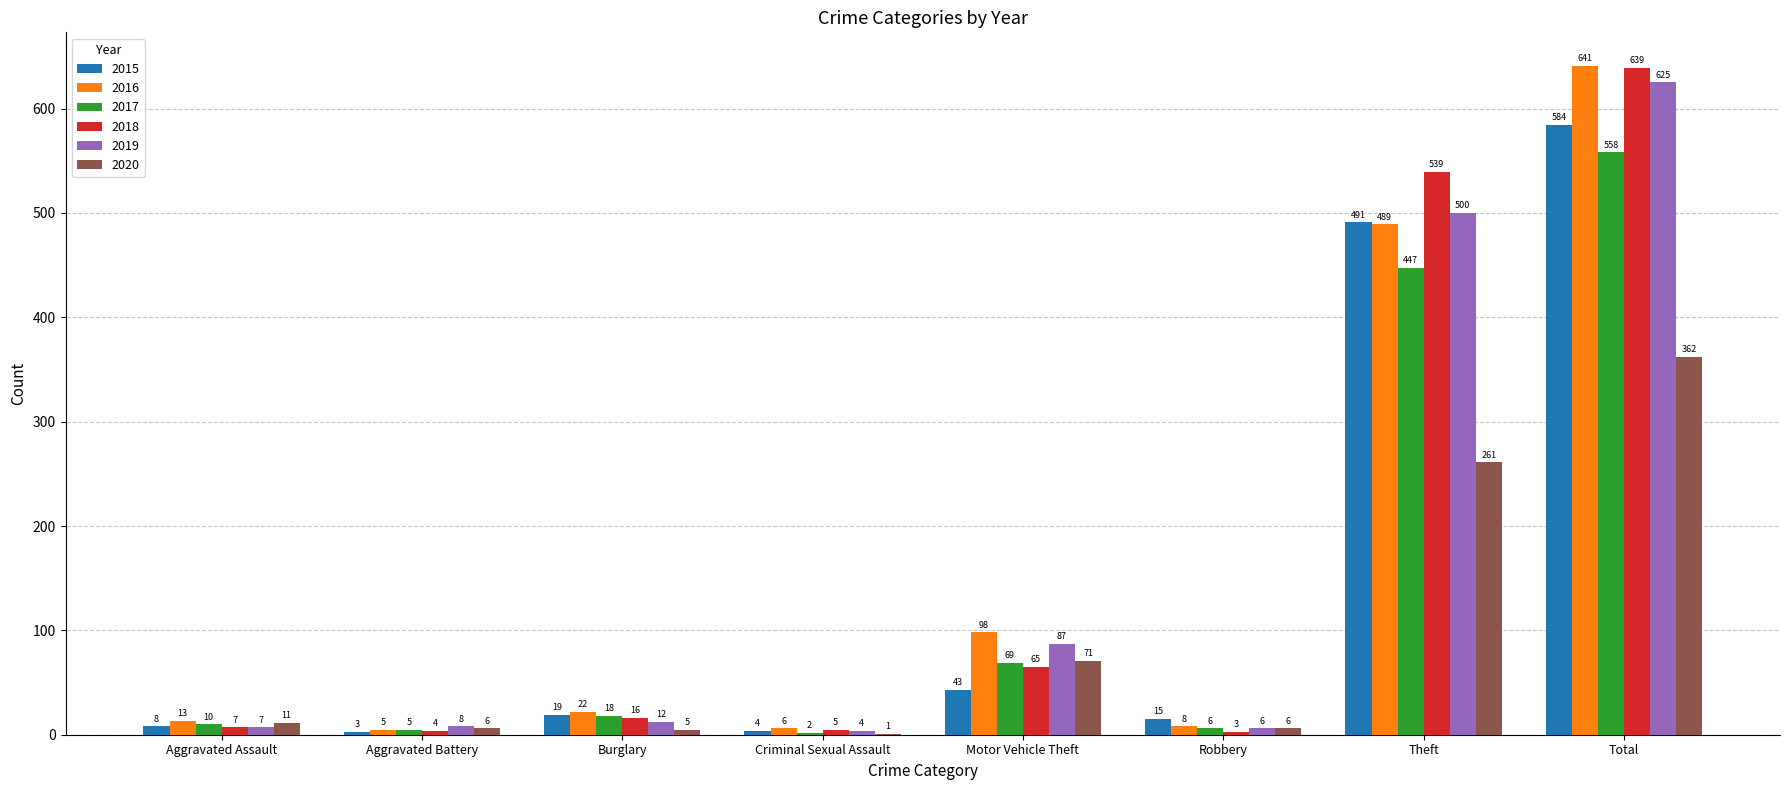

How many categories are shown in the chart?

8